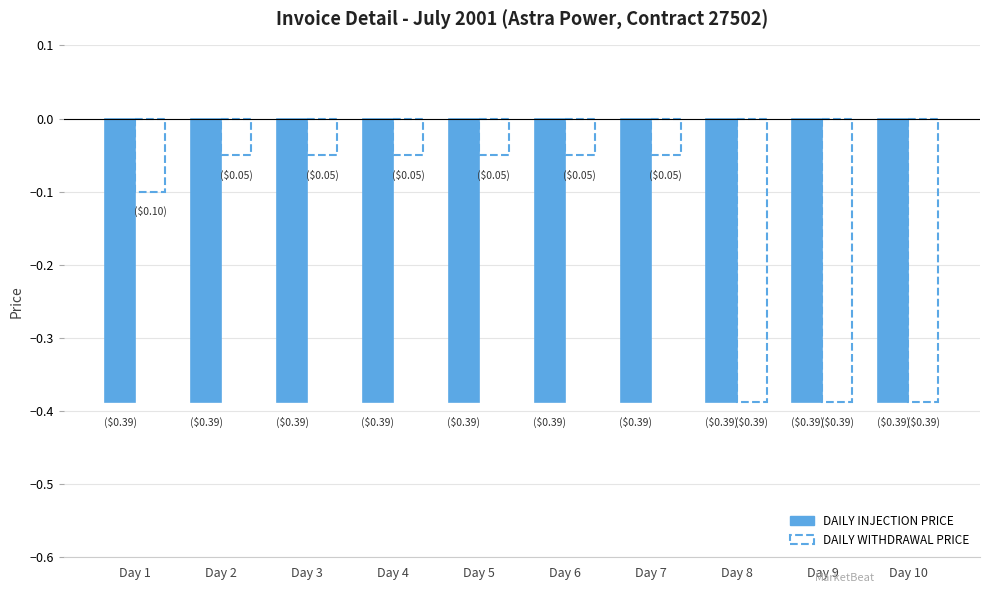

What is the difference between the second highest and minimum values in the DAILY WITHDRAWAL PRICE series?

0.3